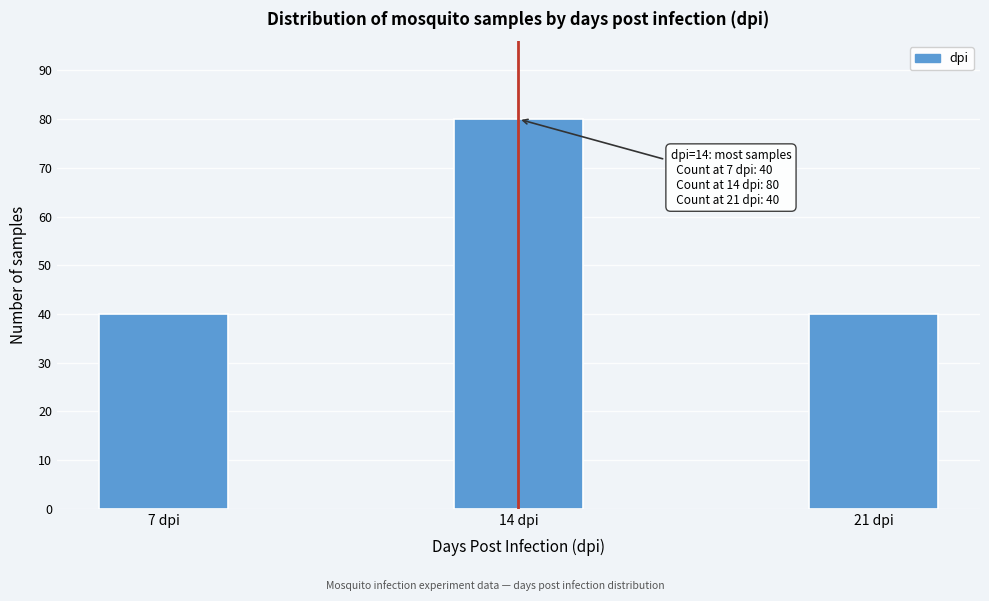

Reading right to left, what are all the values shown in this chart?

40	80	40